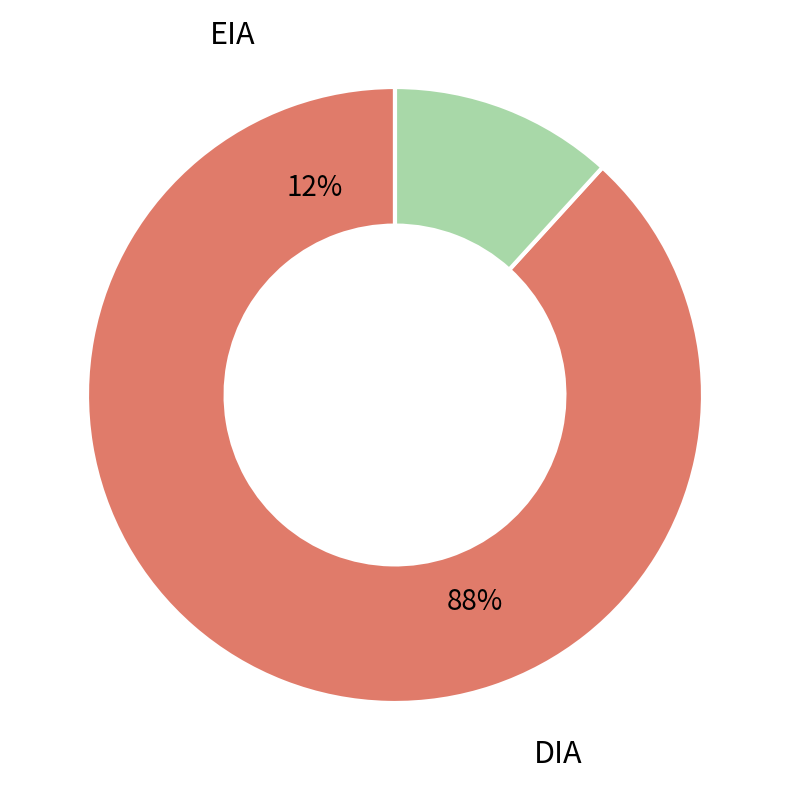

What is the smallest slice in the pie chart?

EIA